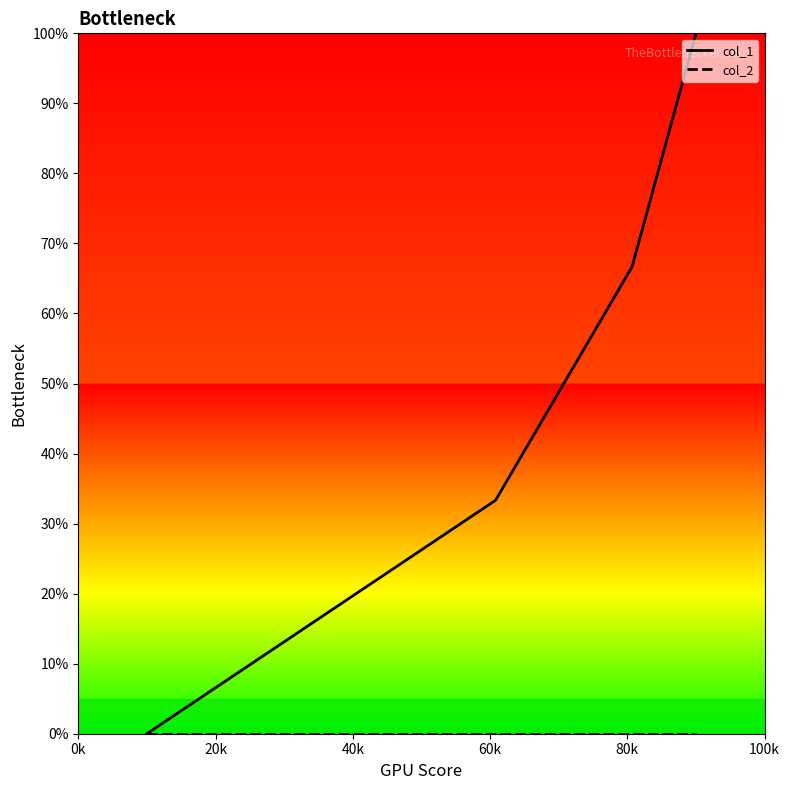

Which series has the widest spread of values?

col_1